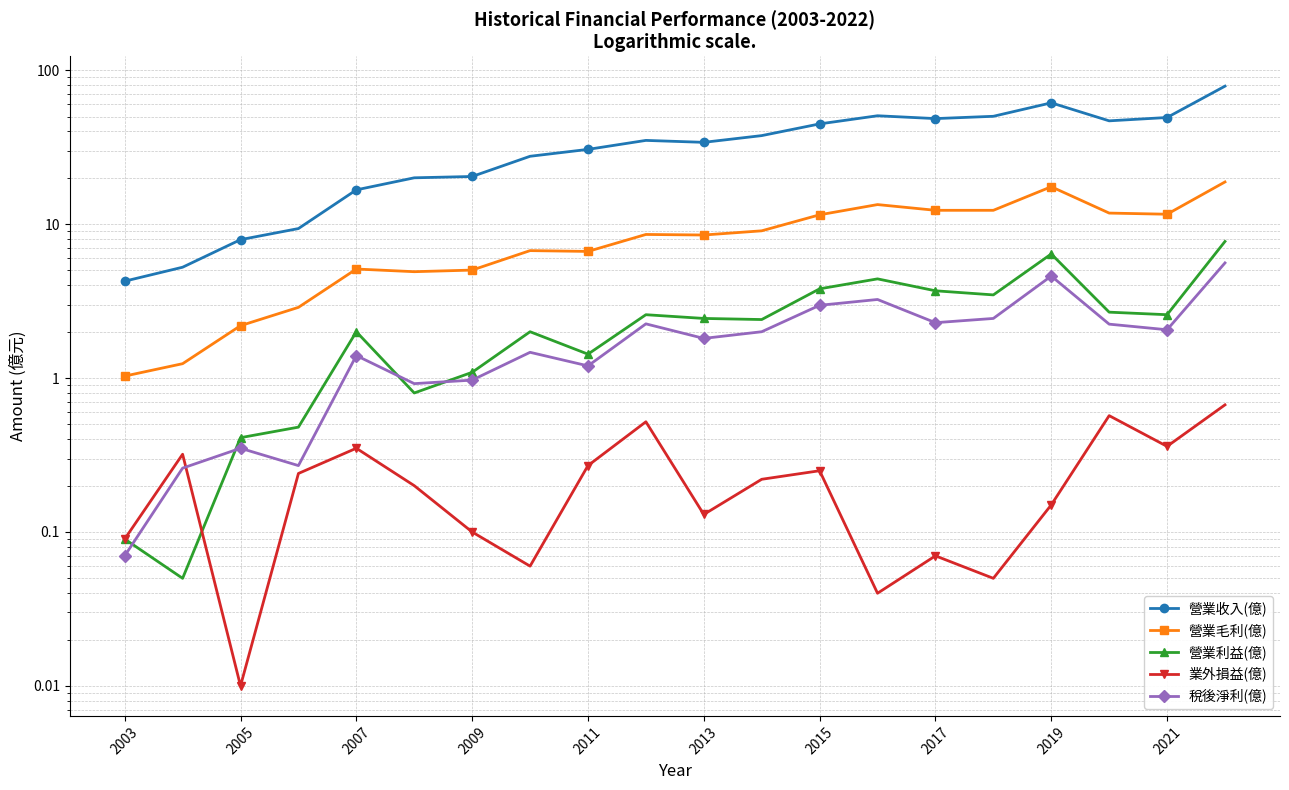

True or false: 營業毛利(億) and 營業利益(億) intersect in this chart.

False